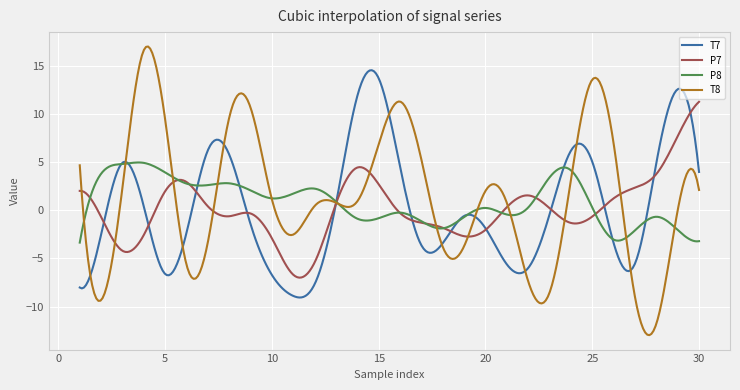

Rank the series by their maximum value, from lowest to highest.

P8, P7, T7, T8